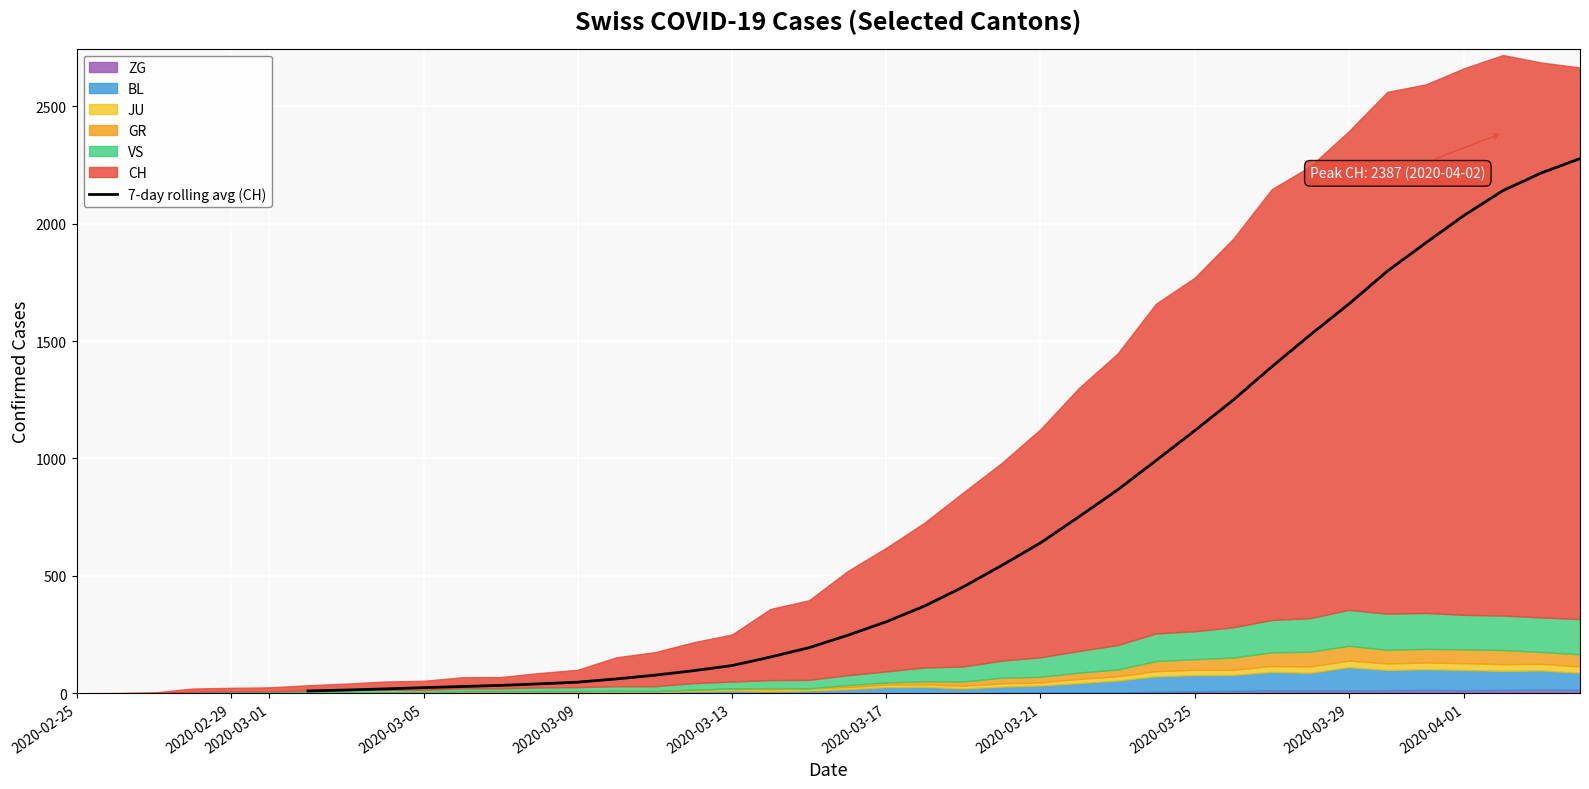

What is the highest value of the 7-day rolling avg (CH) series?

2276.9